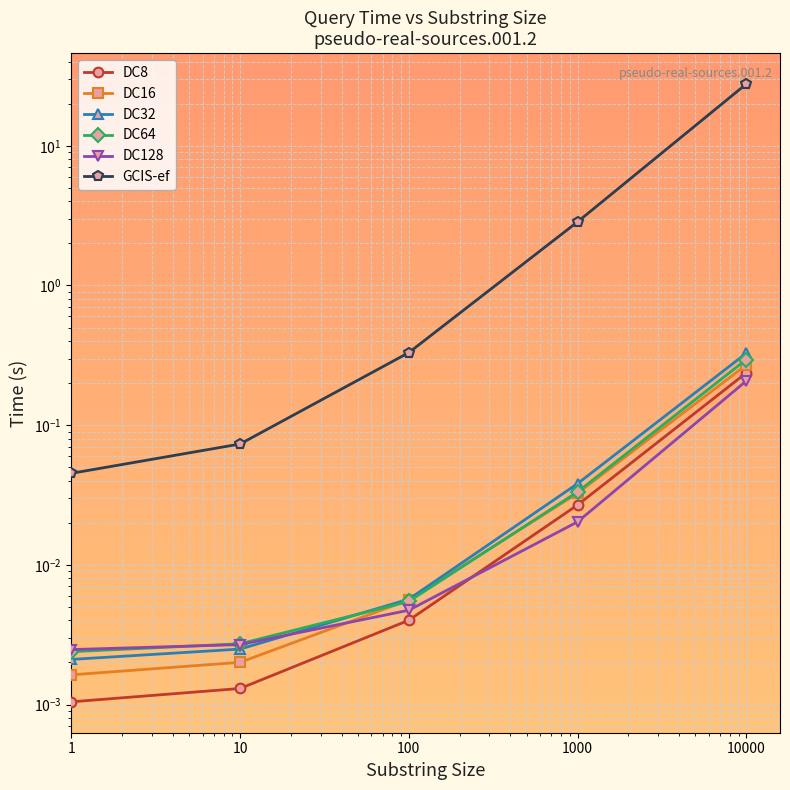

How many categories are shown in the chart?

5